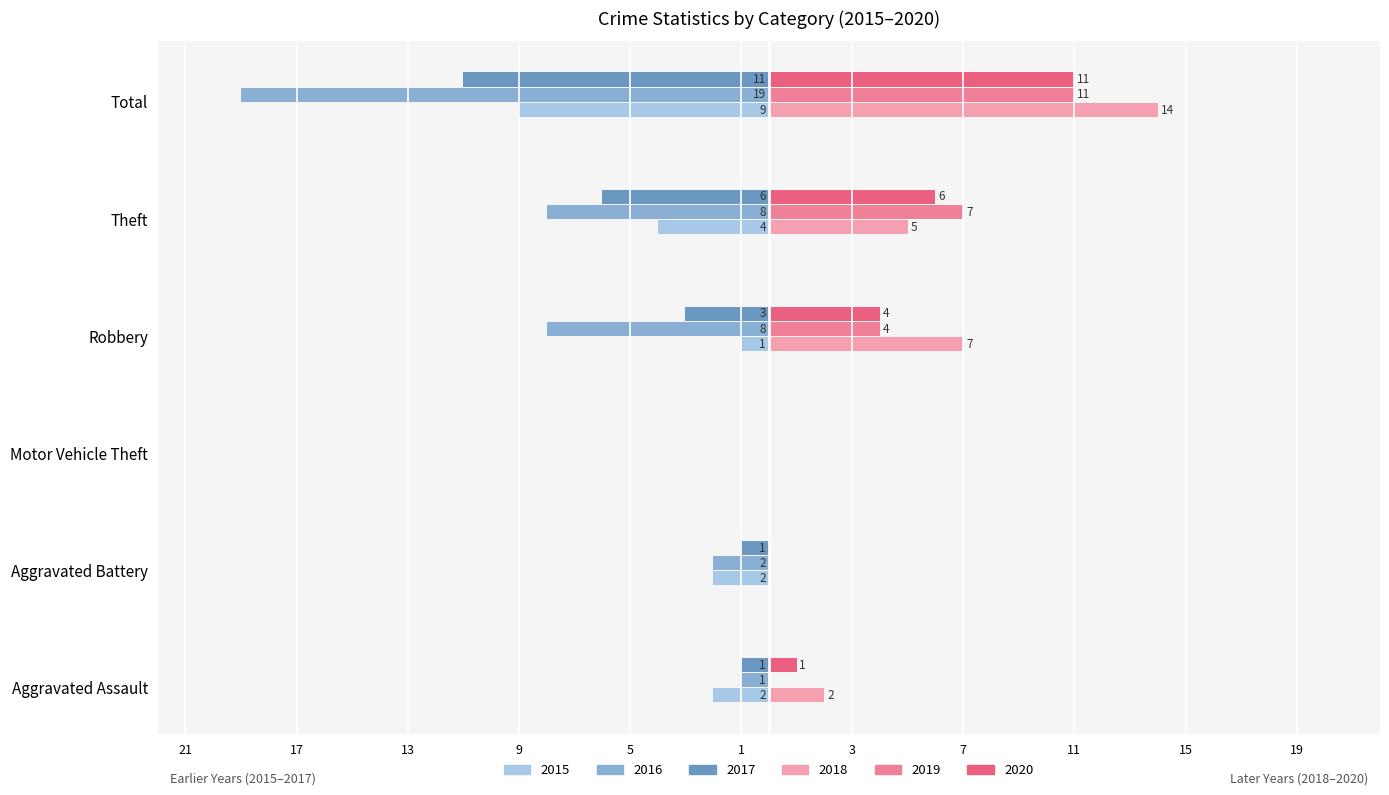

Which series has the widest spread of values?

2016